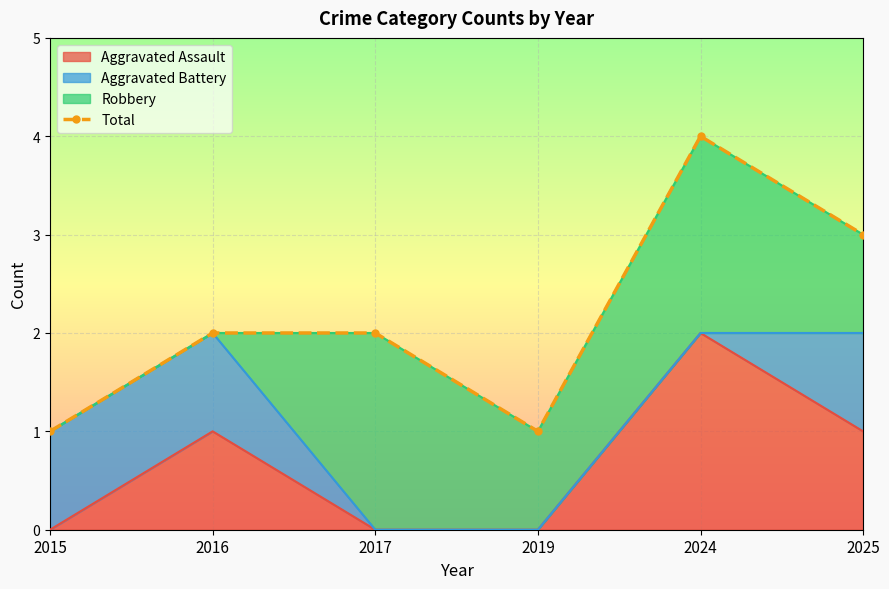

Approximately how many times larger is the value at 2019 compared to 2015?

1.0